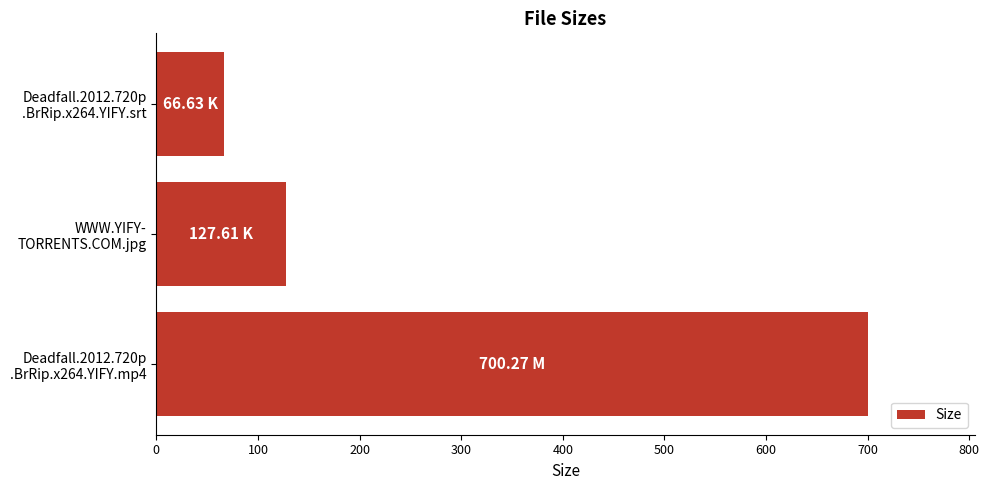

What is the average value?

298.2